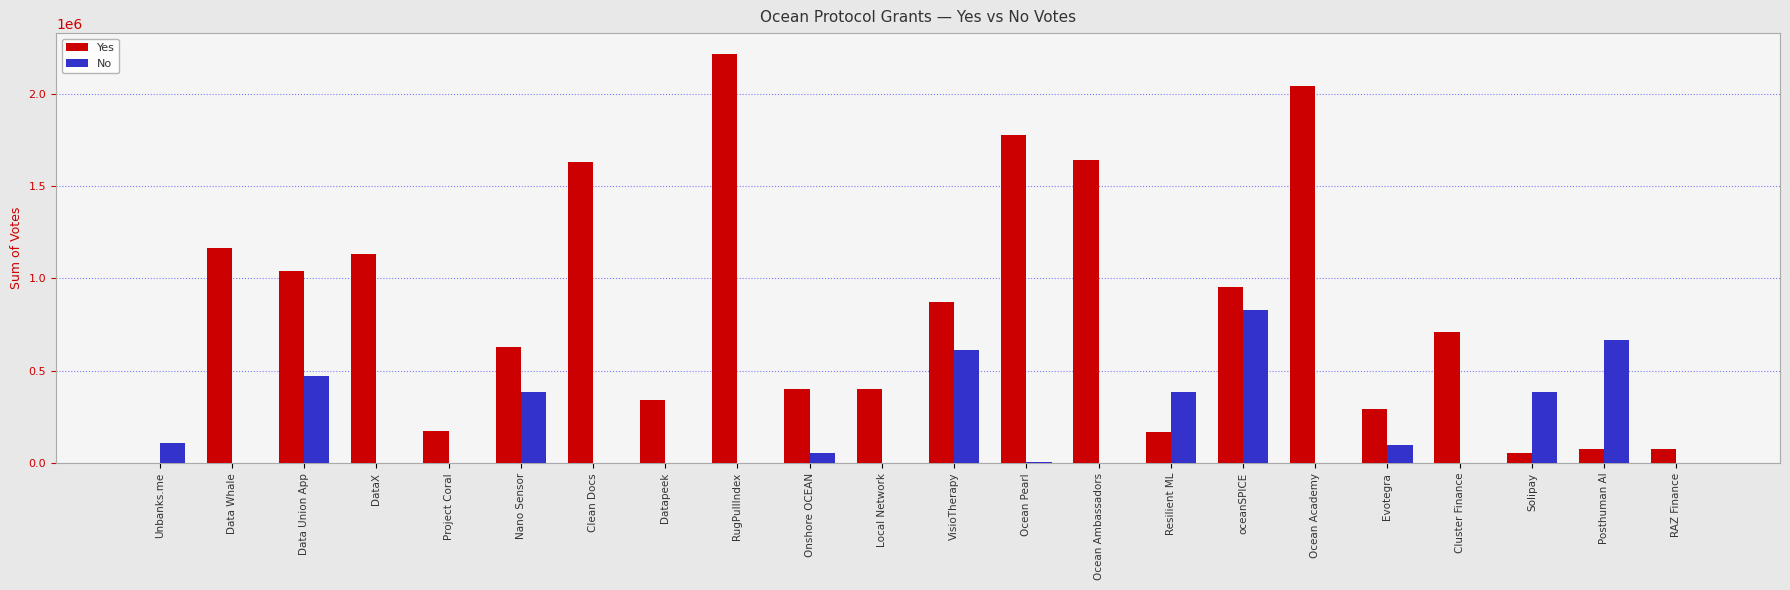

What value does the No series have at oceanSPICE?

826504.4